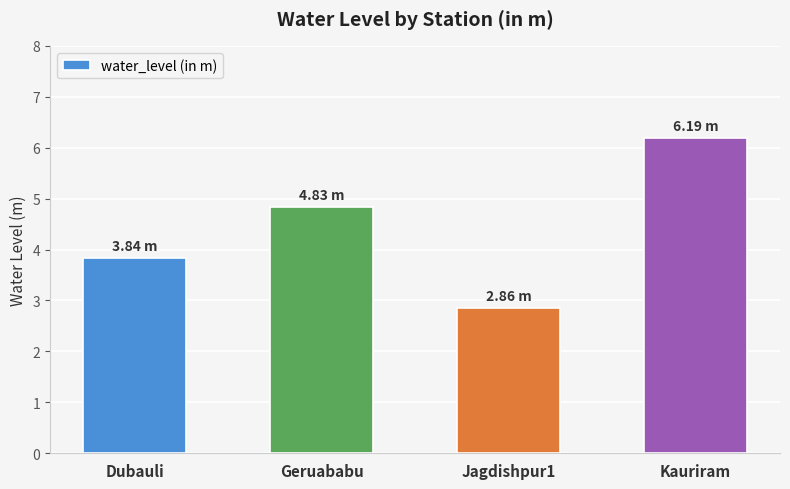

Where is the data nearest to the value 4?

Dubauli